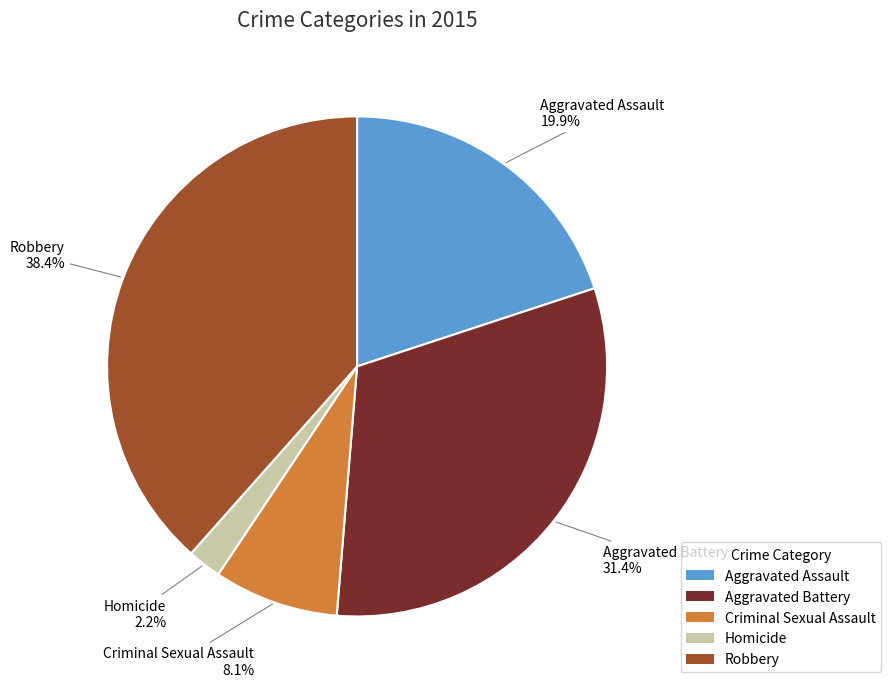

What percentage is the Criminal Sexual Assault slice, to the nearest percent?

8%